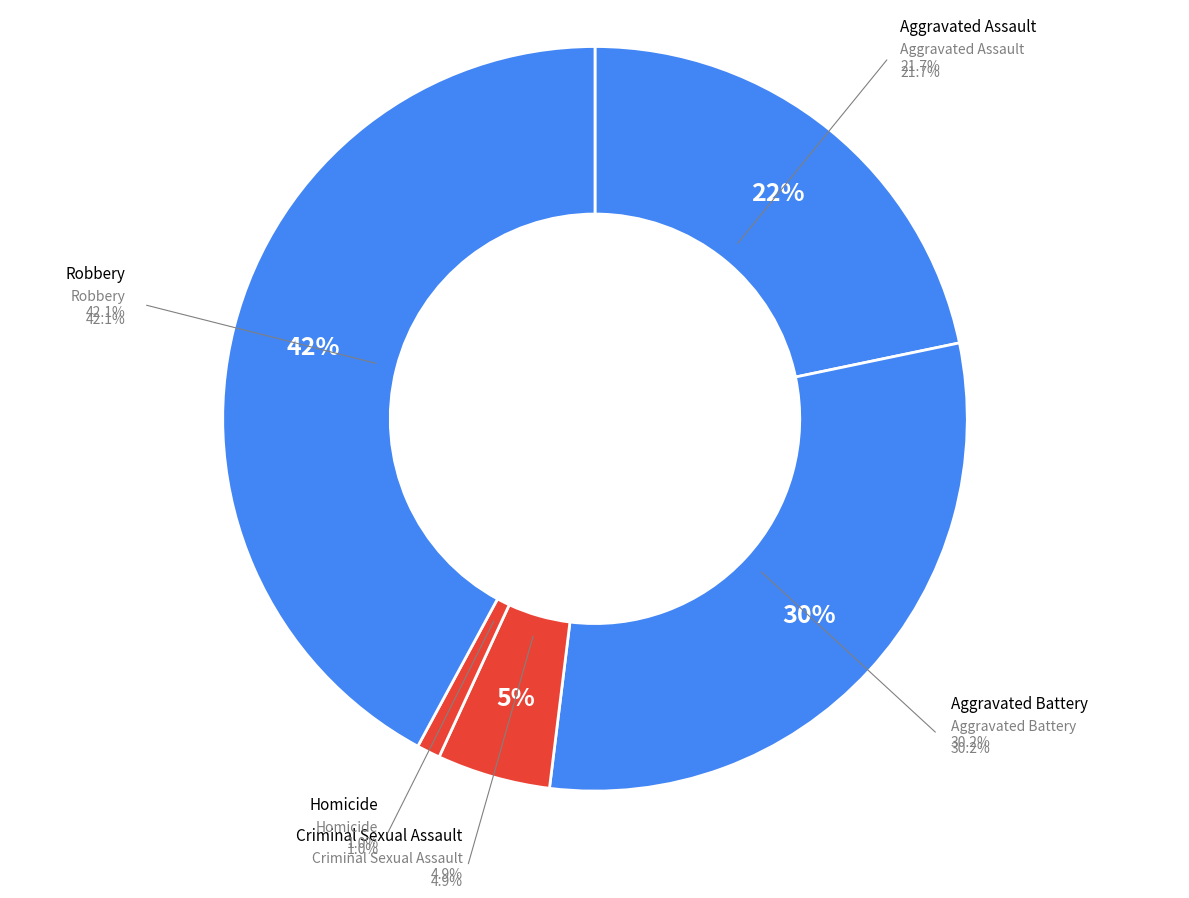

The Homicide slice represents 11% of the pie. True or false?

False